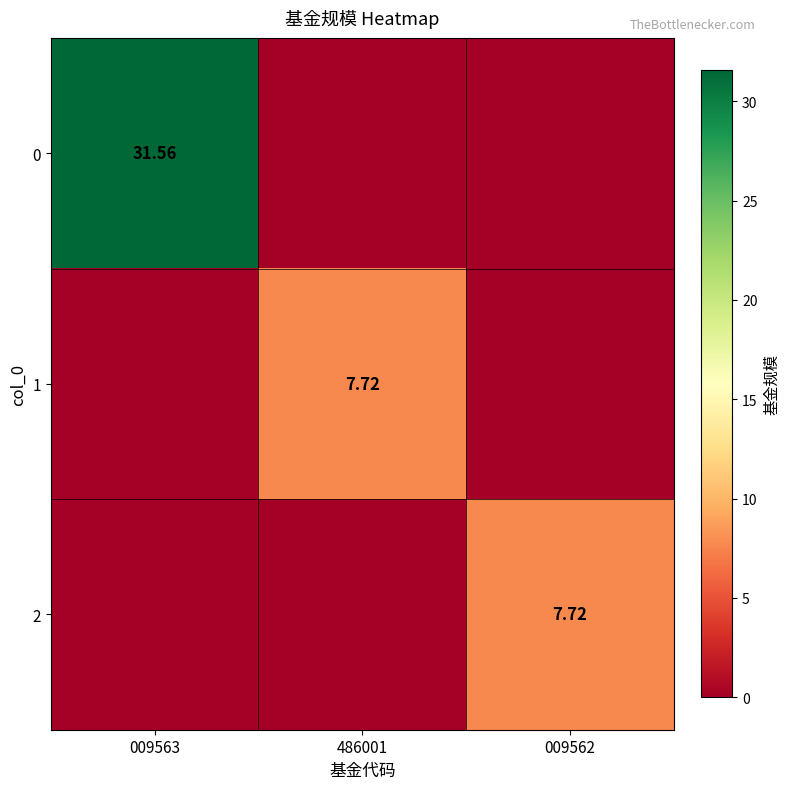

Is the value of 0 at 009563 greater than the value of 2 at 009562?

Yes